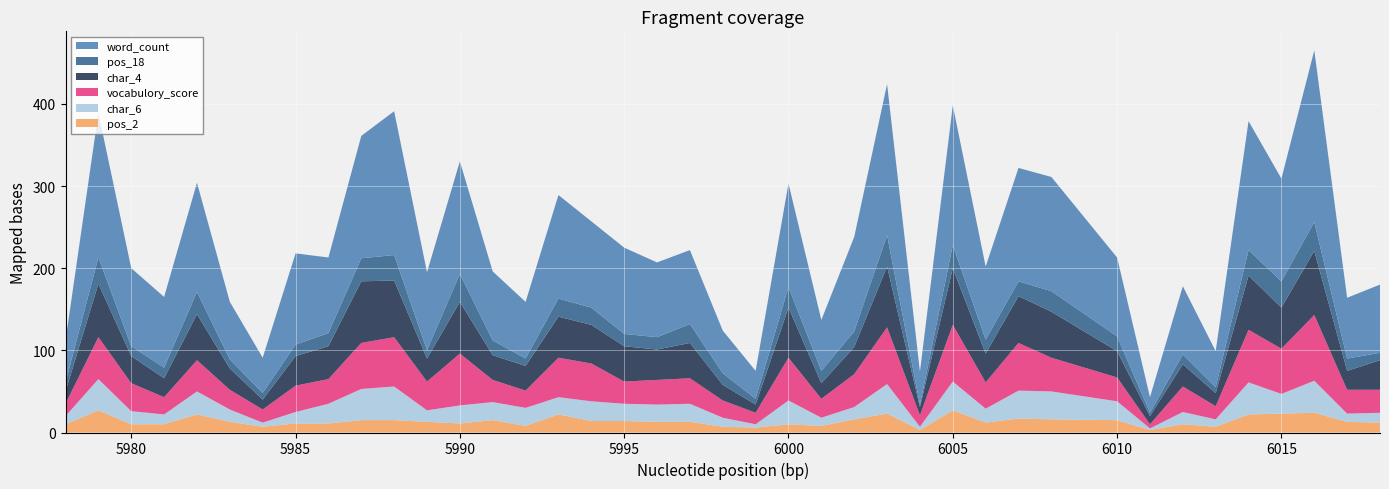

Reading left to right, what are all the values shown in this chart?

word_count: 51	176	95	86	133	70	43	111	92	149	175	95	137	84	69	126	105	105	91	90	52	34	126	62	115	184	40	170	89	138	139	96	19	83	44	157	125	209	74	83
char_4: 15	65	33	23	56	26	12	36	40	75	69	28	63	30	30	50	47	43	37	43	19	10	61	19	33	74	10	69	35	57	56	32	10	27	16	66	50	78	23	36
vocabulory_score: 15	51	34	21	38	24	16	32	30	56	60	35	63	27	21	48	46	27	30	31	21	14	52	23	40	69	14	69	32	58	41	29	5	31	16	64	55	80	29	28
char_6: 10	38	16	12	28	15	5	14	24	38	41	14	22	22	22	21	24	21	21	22	11	4	29	10	15	36	4	35	17	34	34	23	2	15	9	39	24	39	10	12
pos_18: 11	32	12	13	27	11	8	14	16	28	31	10	34	18	9	22	21	15	15	23	14	7	25	15	19	38	3	28	17	18	25	18	4	12	7	31	32	35	15	9
pos_2: 10	27	10	10	22	13	7	11	11	15	15	13	11	15	8	22	14	14	13	13	7	6	10	8	16	23	3	27	12	17	16	15	3	10	7	22	23	24	13	12